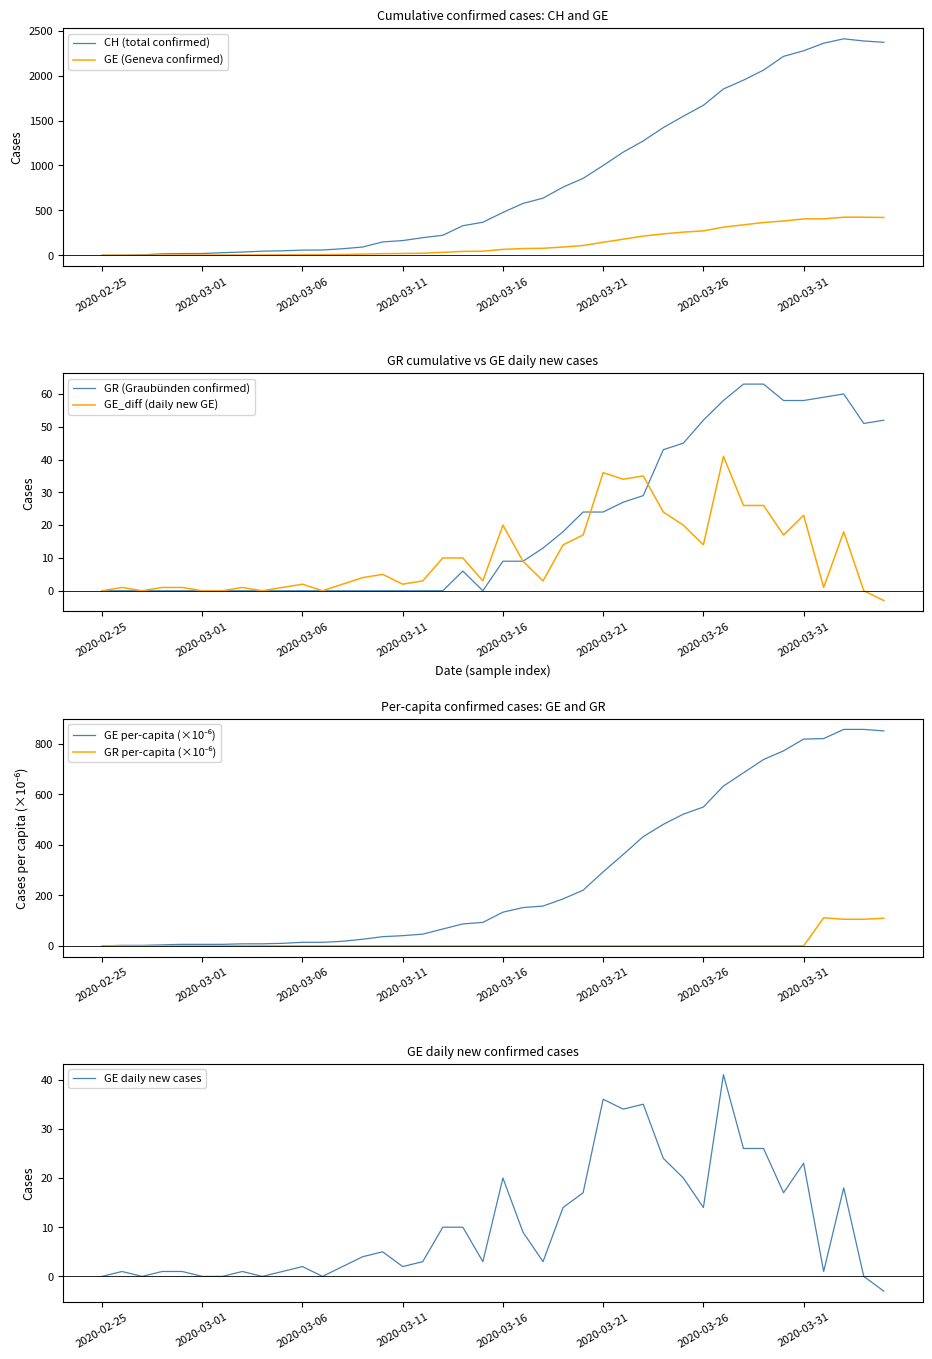

The value of CH (total confirmed) at 2020-03-06 is 58. True or false?

True